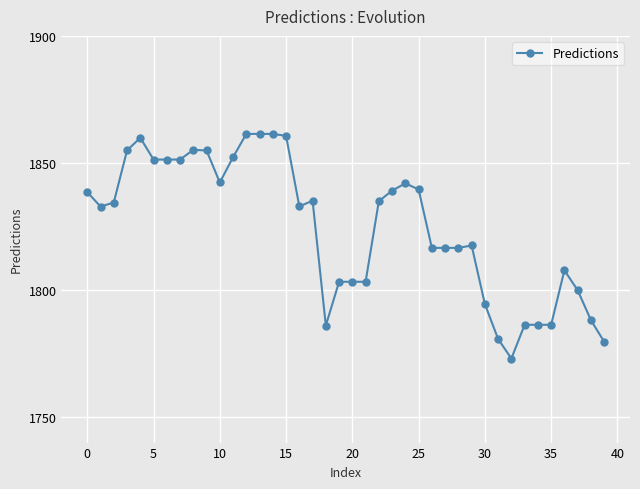

What is the value of the 23rd point from the left?

1835.0